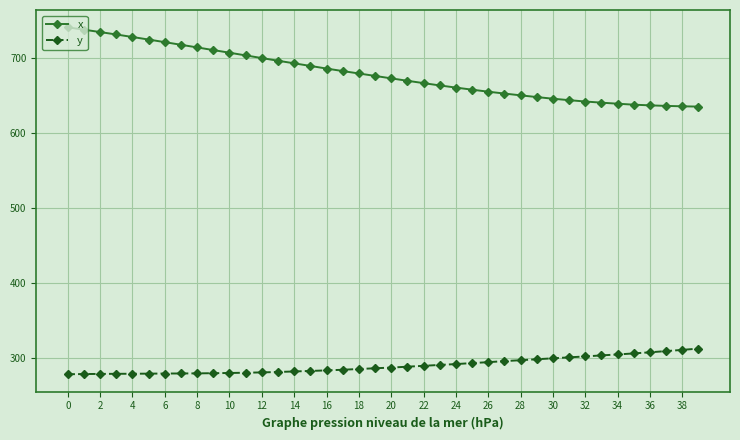

What is the value of the x point at the 11th from the left?

707.6